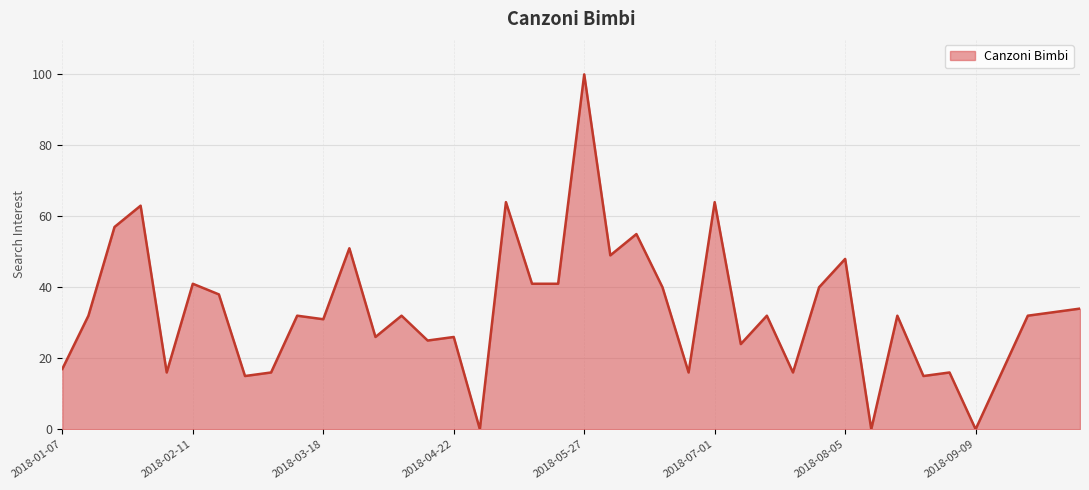

What is the maximum value shown in the chart?

100